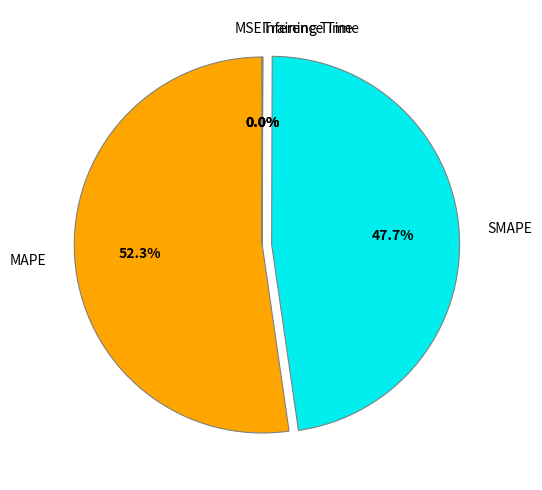

What percentage is NOT represented by MAPE?

47.7%